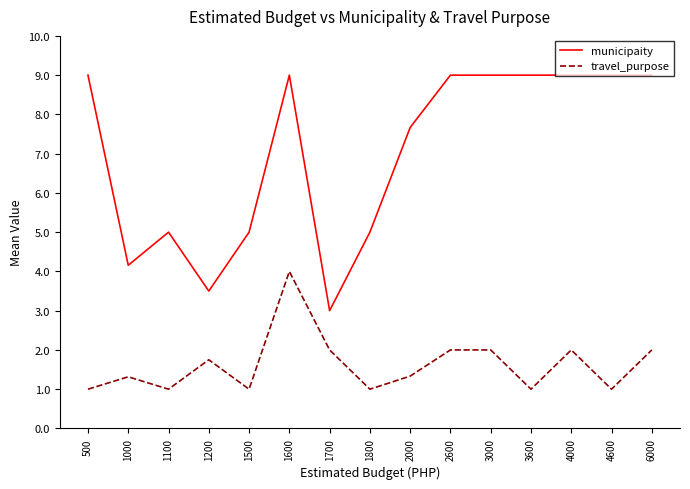

At 4000, list the series in order from smallest to largest.

travel_purpose, municipaity